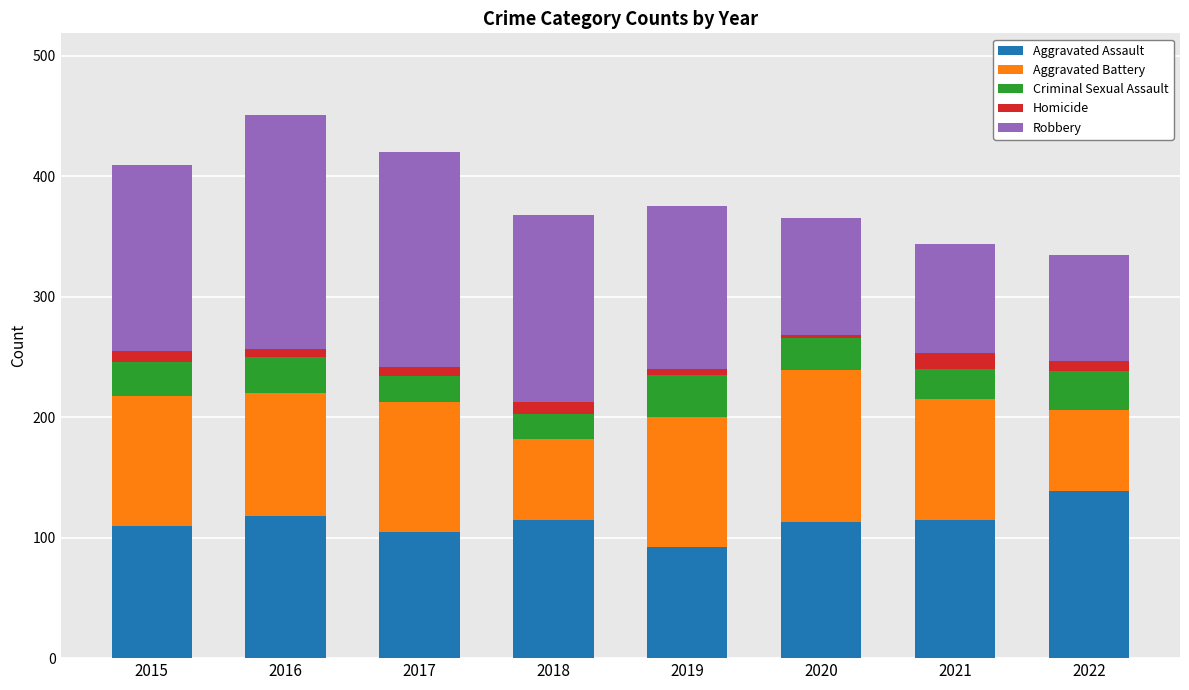

Does the chart contain stacked bars?

Yes